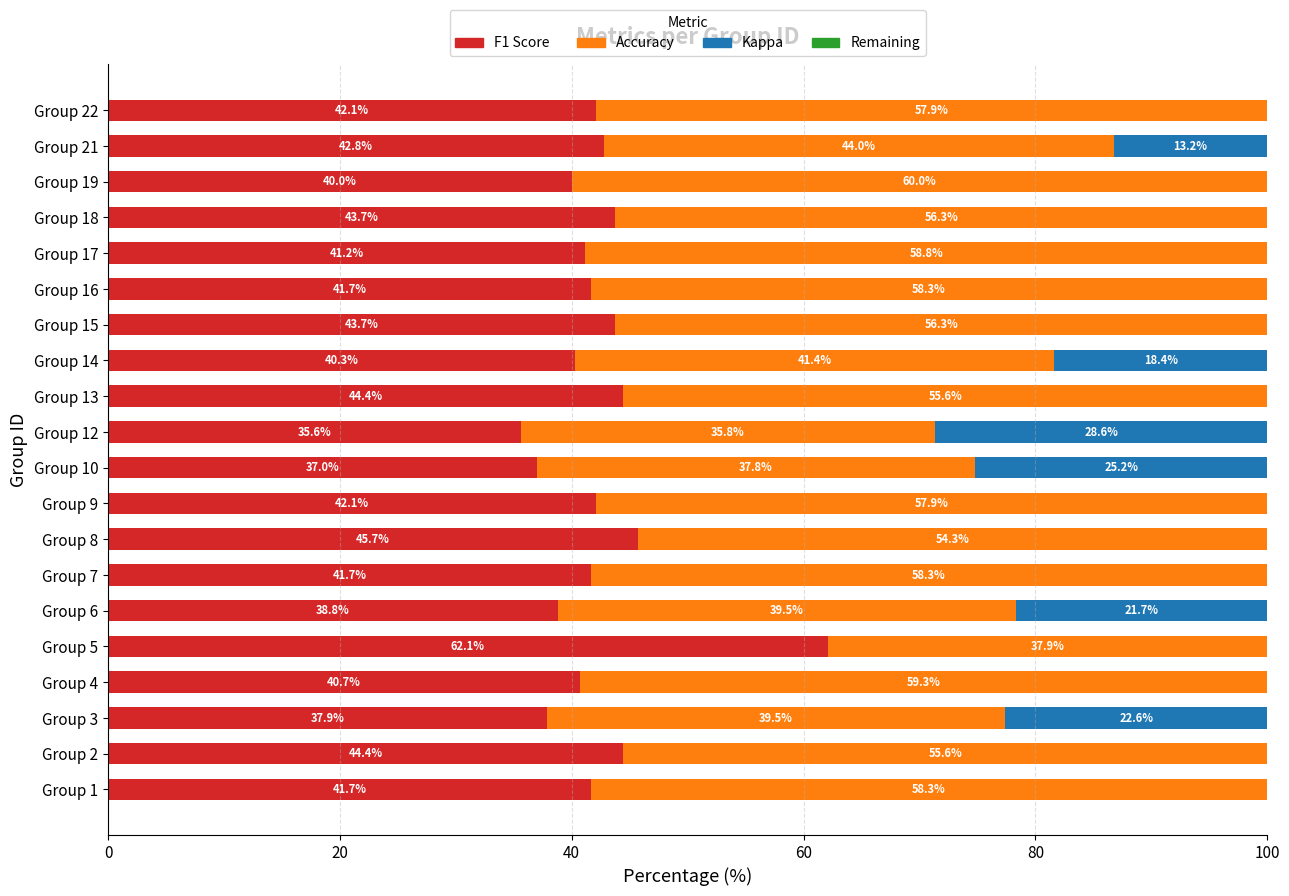

What is the total value across all series at Group 13?

100.0